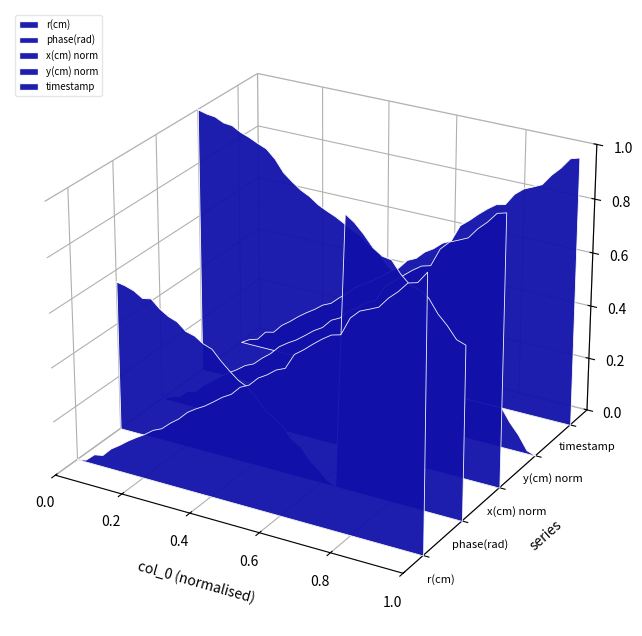

Which series ends up on top after the final intersection of y_cm and timestamp?

timestamp